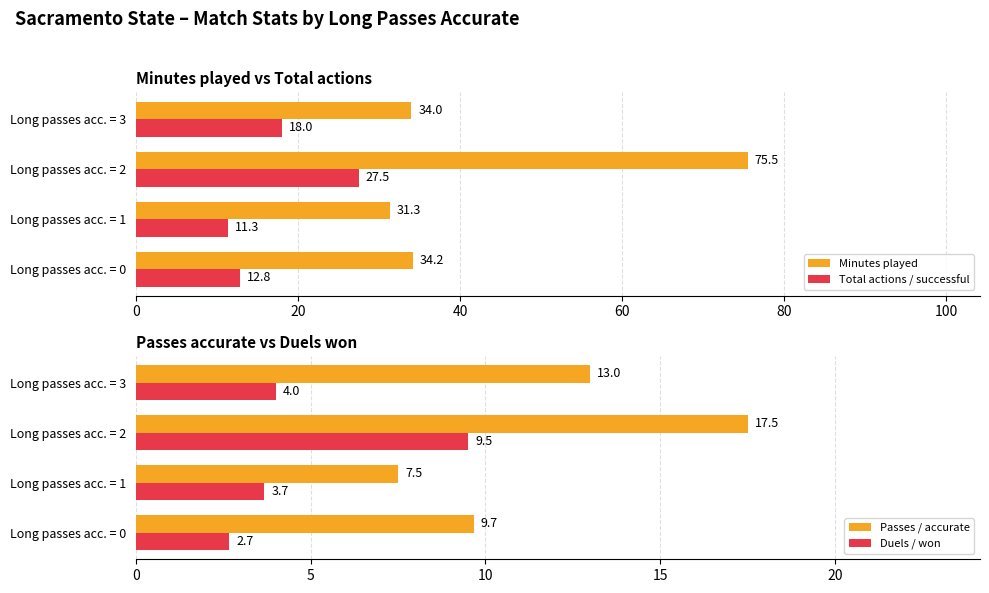

How many groups of bars are there?

4